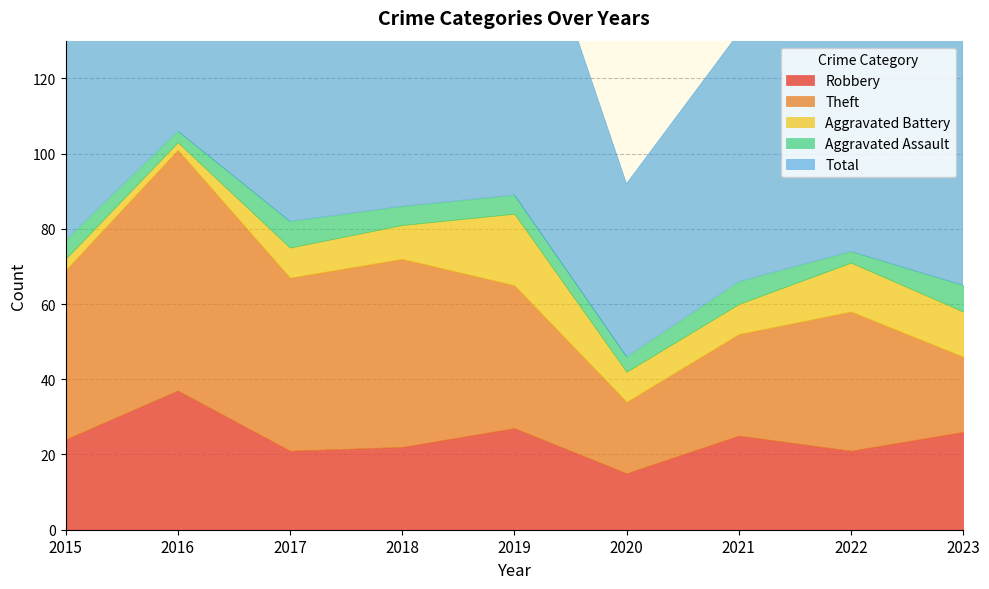

Reading left to right, what are all the values shown in this chart?

Robbery: 24	37	21	22	27	15	25	21	26
Theft: 45	64	46	50	38	19	27	37	20
Aggravated Battery: 3	2	8	9	19	8	8	13	12
Aggravated Assault: 5	3	7	5	5	4	6	3	7
Total: 77	106	82	88	91	46	66	76	66